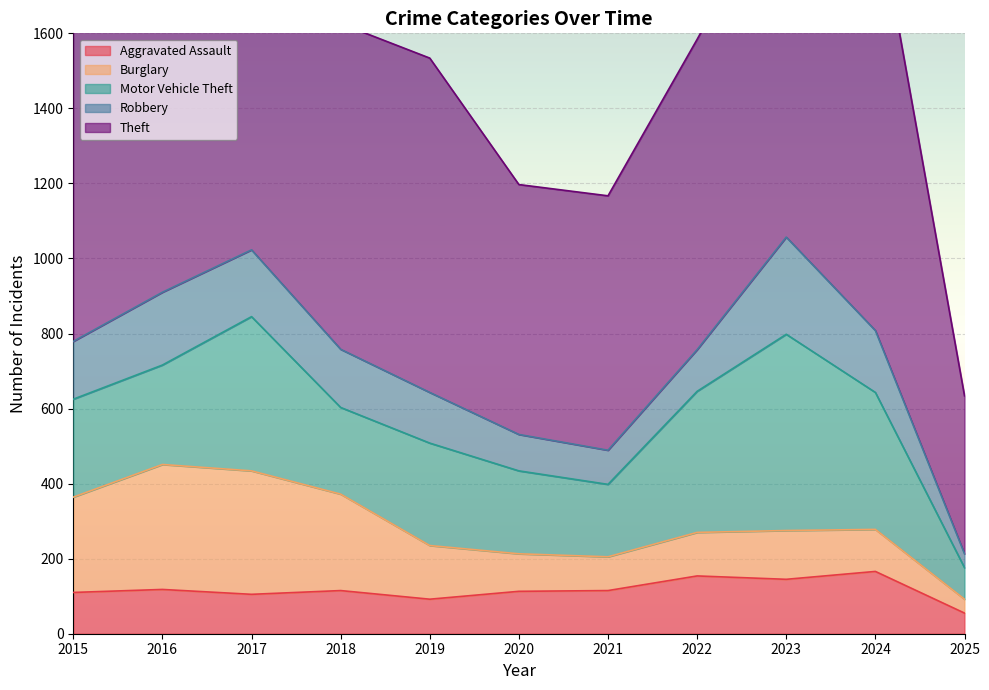

What is the sum of the Theft values at 2025 and 2018?

1289